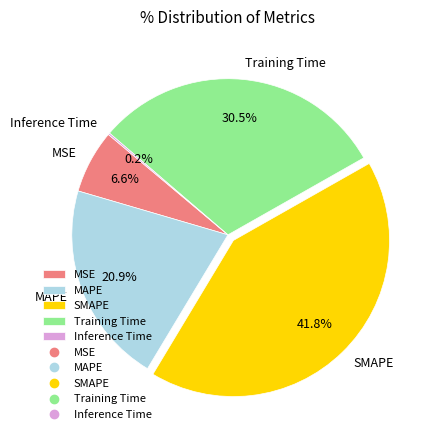

What is the total percentage of MSE and MAPE?

27.5%